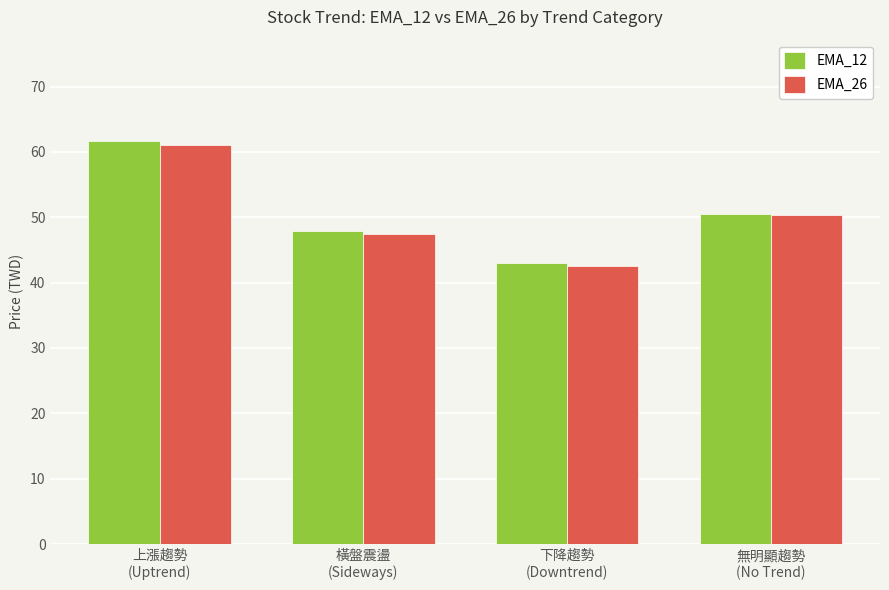

What is the spread (max minus min) of values at 橫盤震盪
(Sideways)?

0.5